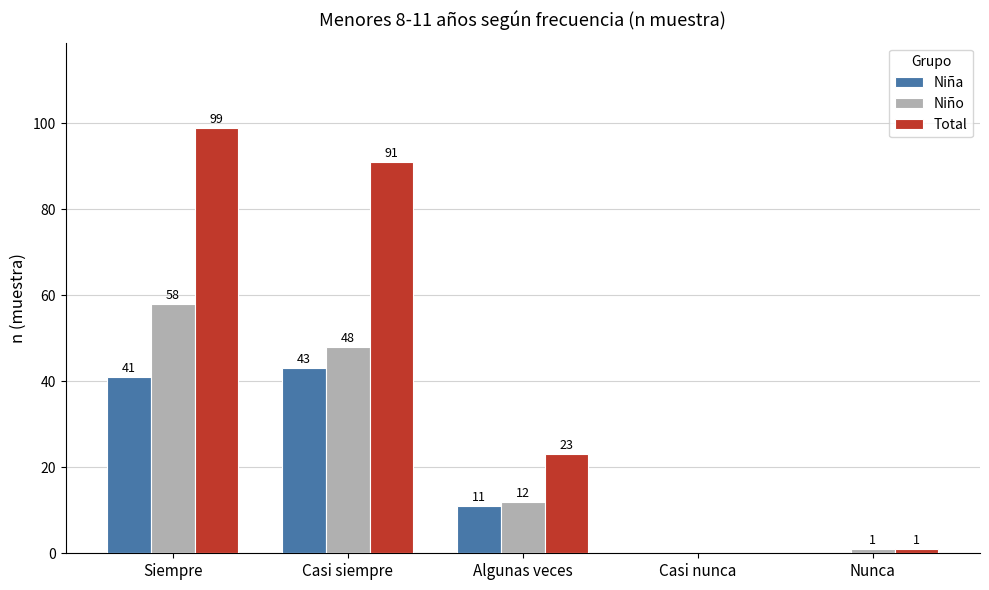

The value of Niño at Nunca is 1. True or false?

True